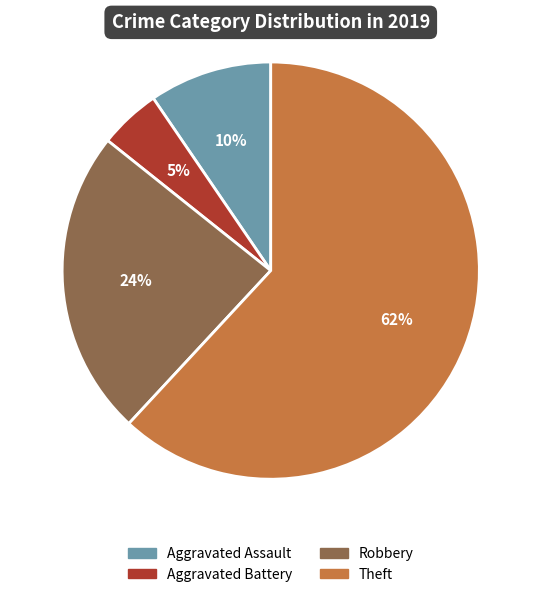

Count the number of slices in the pie.

4